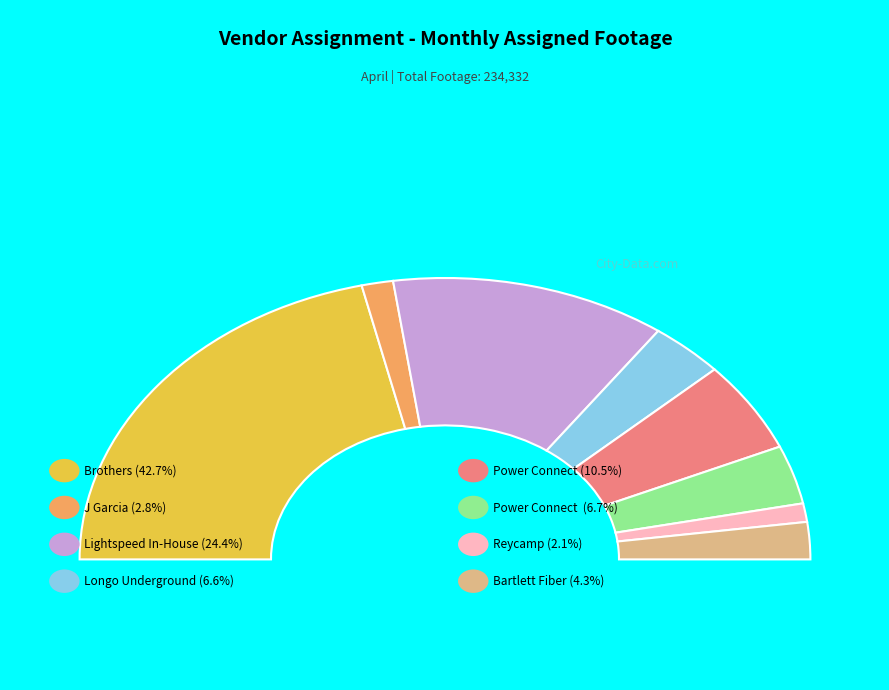

Is the sum of Power Connect  and Power Connect greater than half?

No